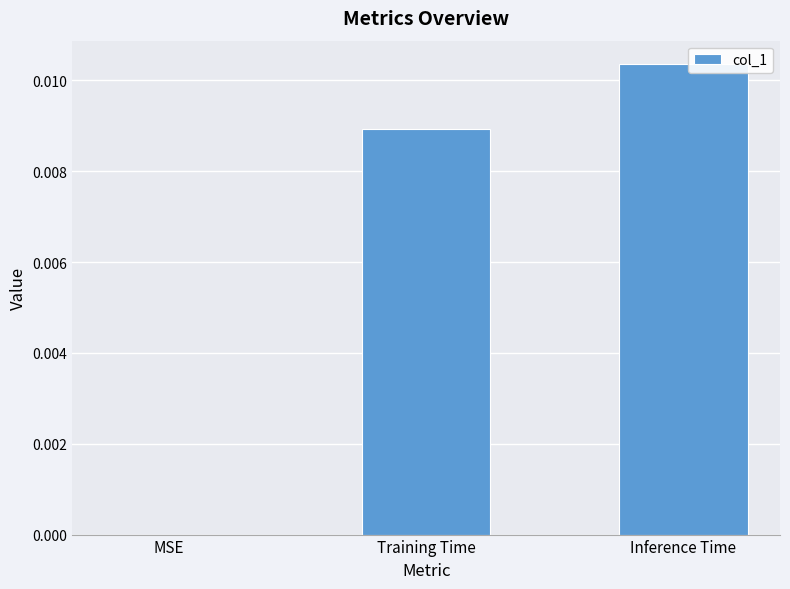

At which category does the chart reach its peak across all series?

Inference Time